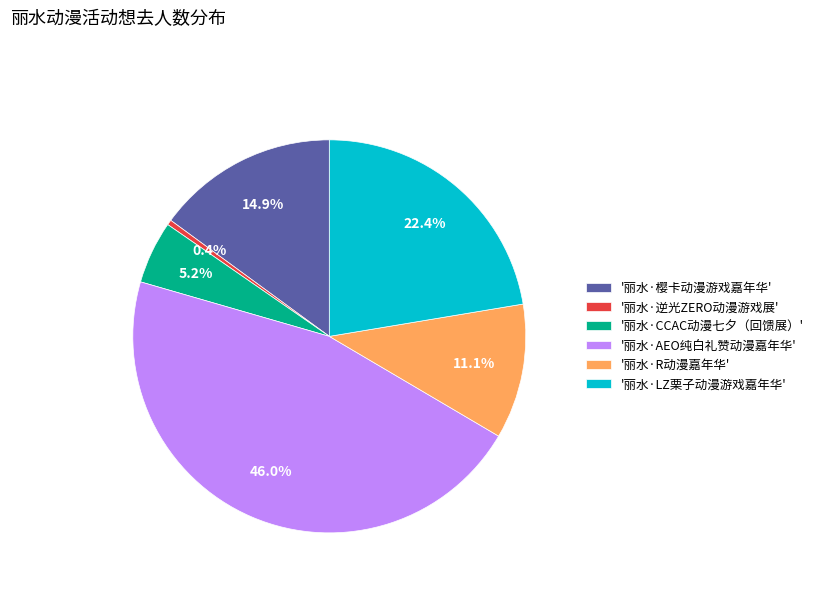

Rank the categories by value from lowest to highest.

'丽水·逆光ZERO动漫游戏展', '丽水·CCAC动漫七夕（回馈展）', '丽水·R动漫嘉年华', '丽水·樱卡动漫游戏嘉年华', '丽水·LZ栗子动漫游戏嘉年华', '丽水·AEO纯白礼赞动漫嘉年华'